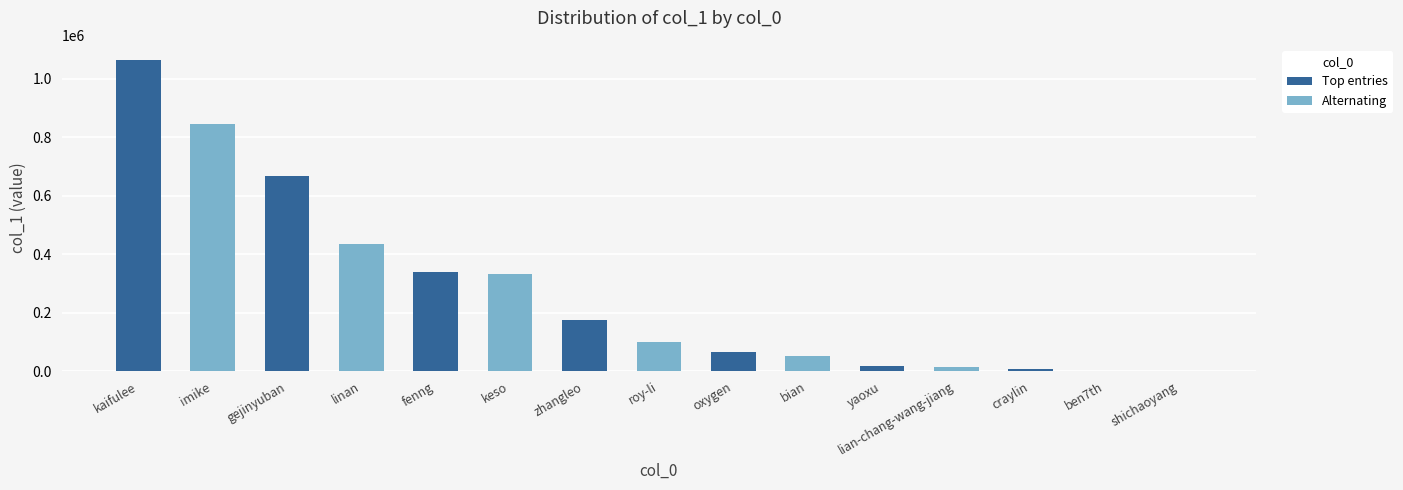

What is the greatest value displayed?

1062193